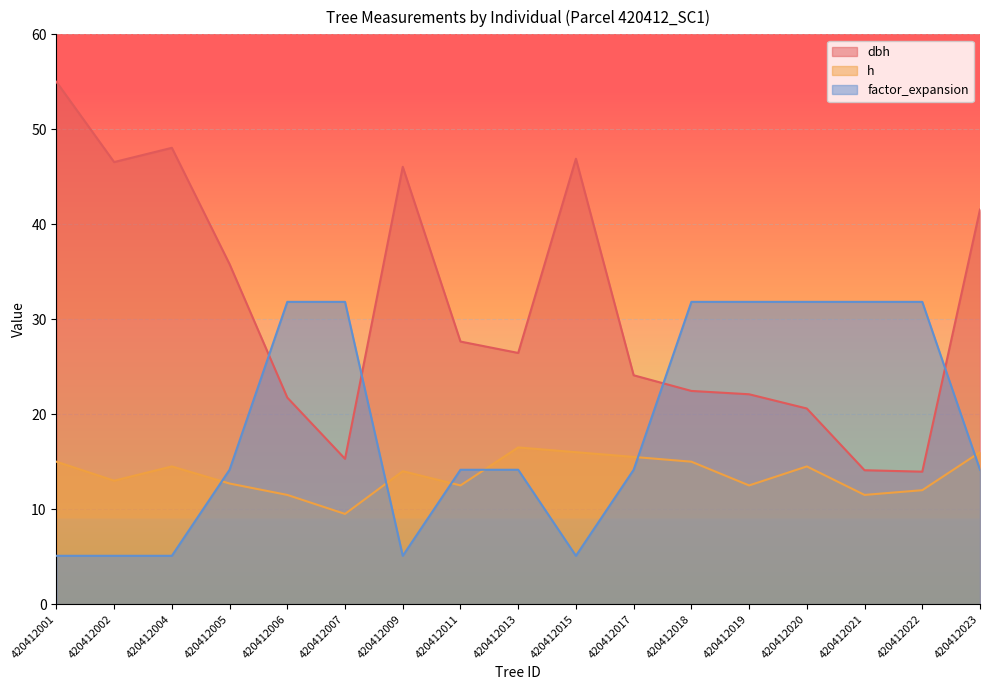

At which label does h first exceed 14?

420412001